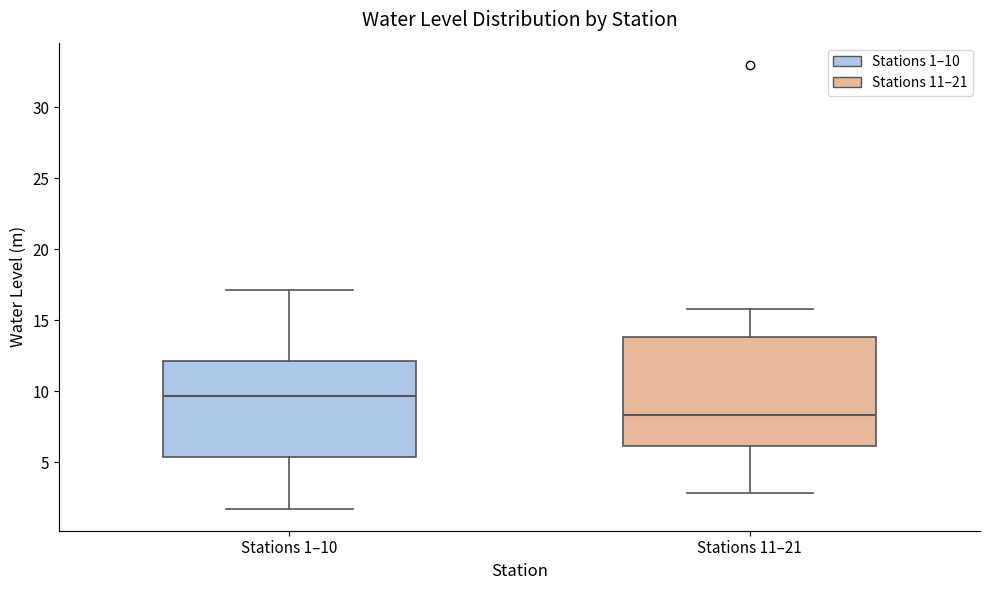

Reading left to right, read every box against the y-axis: the position of its median line, the range the box covers, and the ends of its whiskers. The values are not printed on the chart, so give them approximately, as read against the axis.

Stations 1–10: median 9.5, box 5.5 to 12.0, whiskers 1.5 to 17.0
Stations 11–21: median 8.5, box 6.0 to 14.0, whiskers 3.0 to 16.0